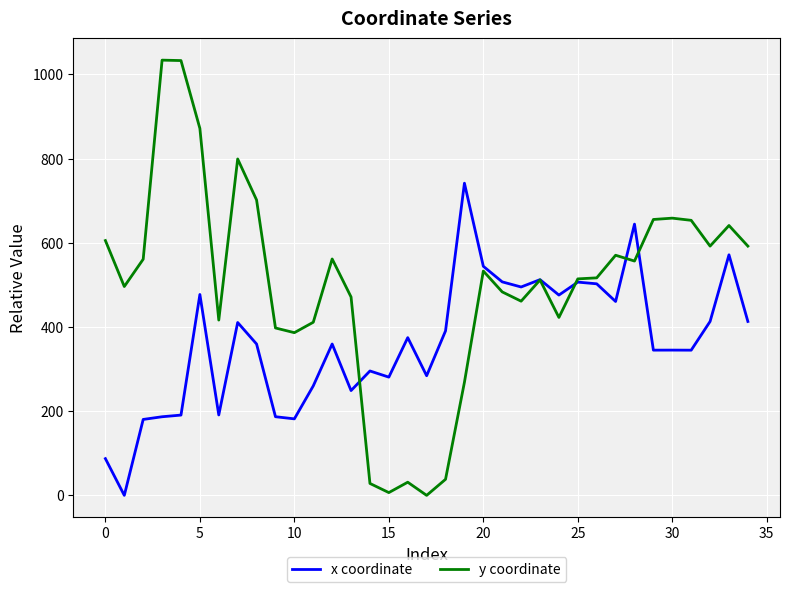

Which series has the widest spread of values?

y coordinate